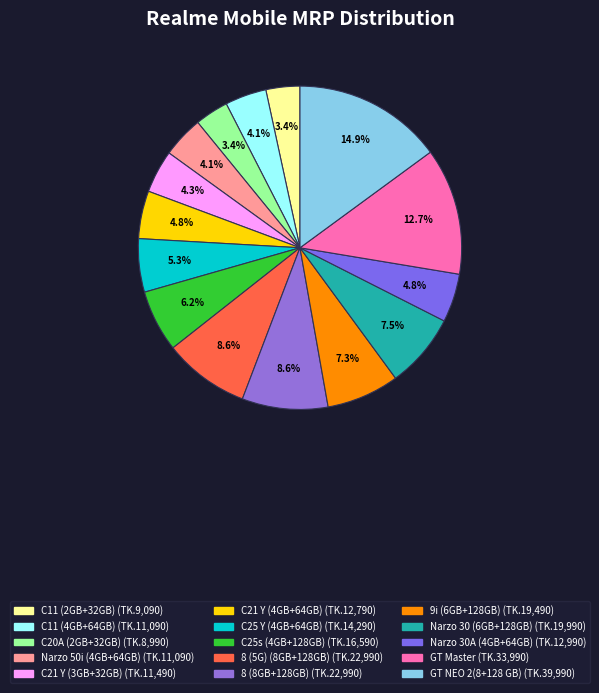

The 9i (6GB+128GB) slice represents 16% of the pie. True or false?

False